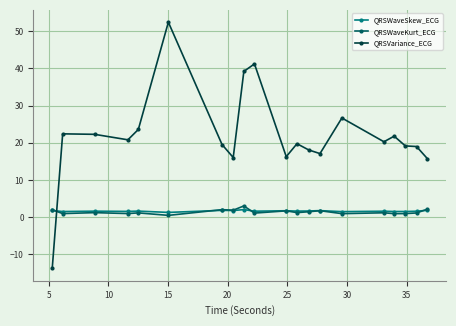

What is the greatest value displayed?

52.4